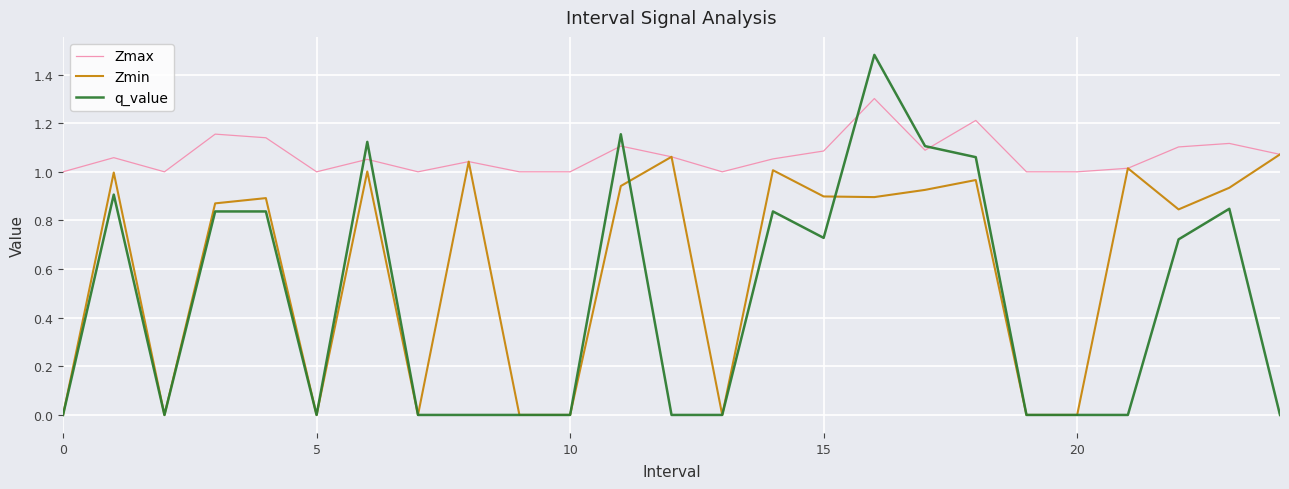

Which series has the largest total across all categories?

Zmax